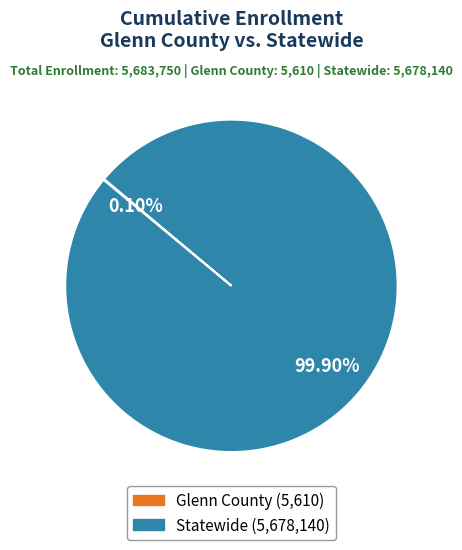

Does any single category account for the majority?

Yes